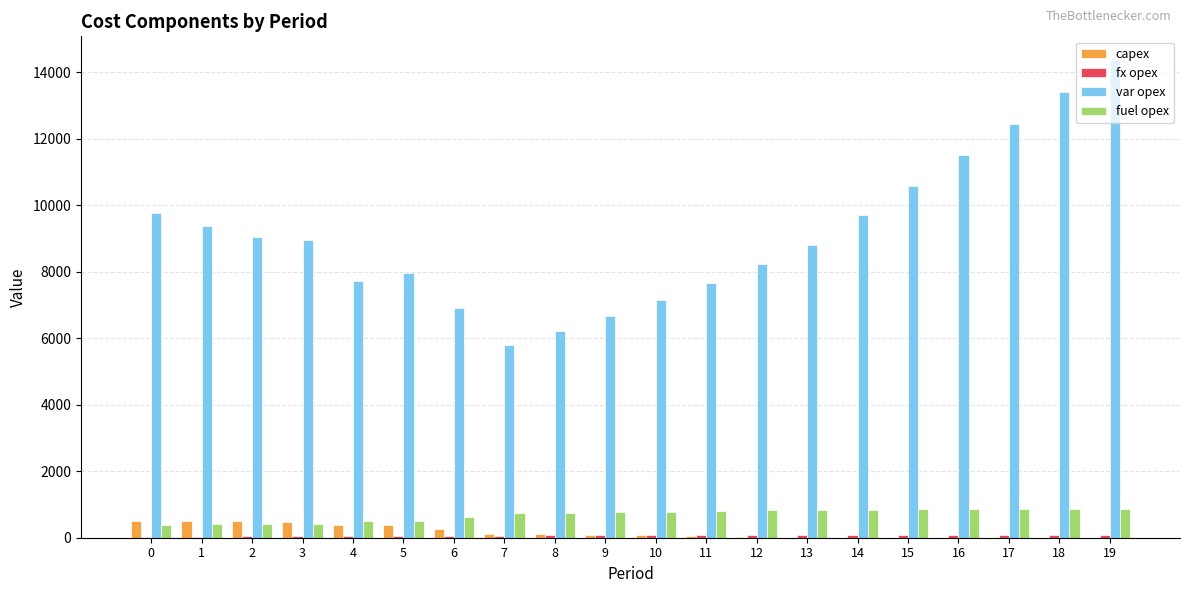

The value of capex at 14 is 0. True or false?

True